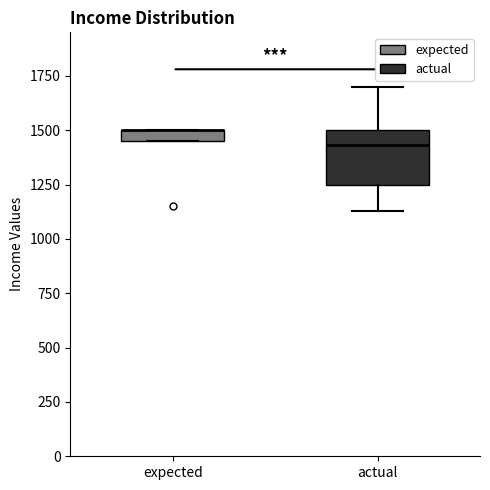

Comparing the boxes themselves (not the whiskers), which one is the tallest?

actual